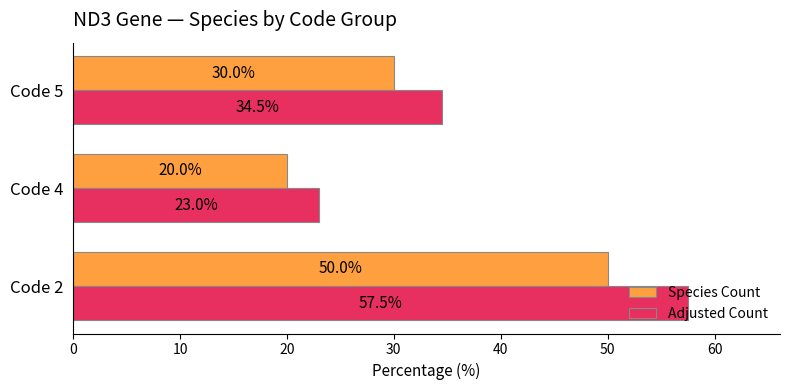

What is the average value of the Species Count series?

33.3